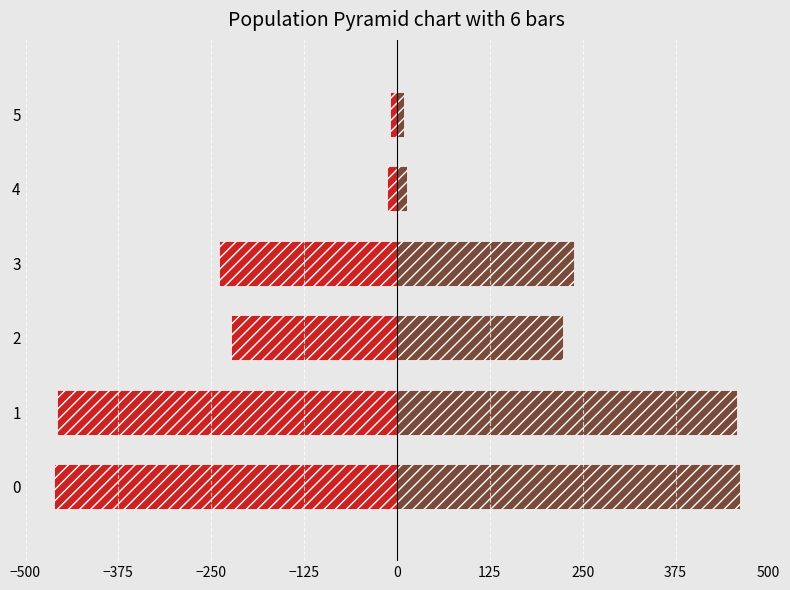

Is the value of Right (Source B) at 3 greater than the value of Left (Source A) at 2?

Yes